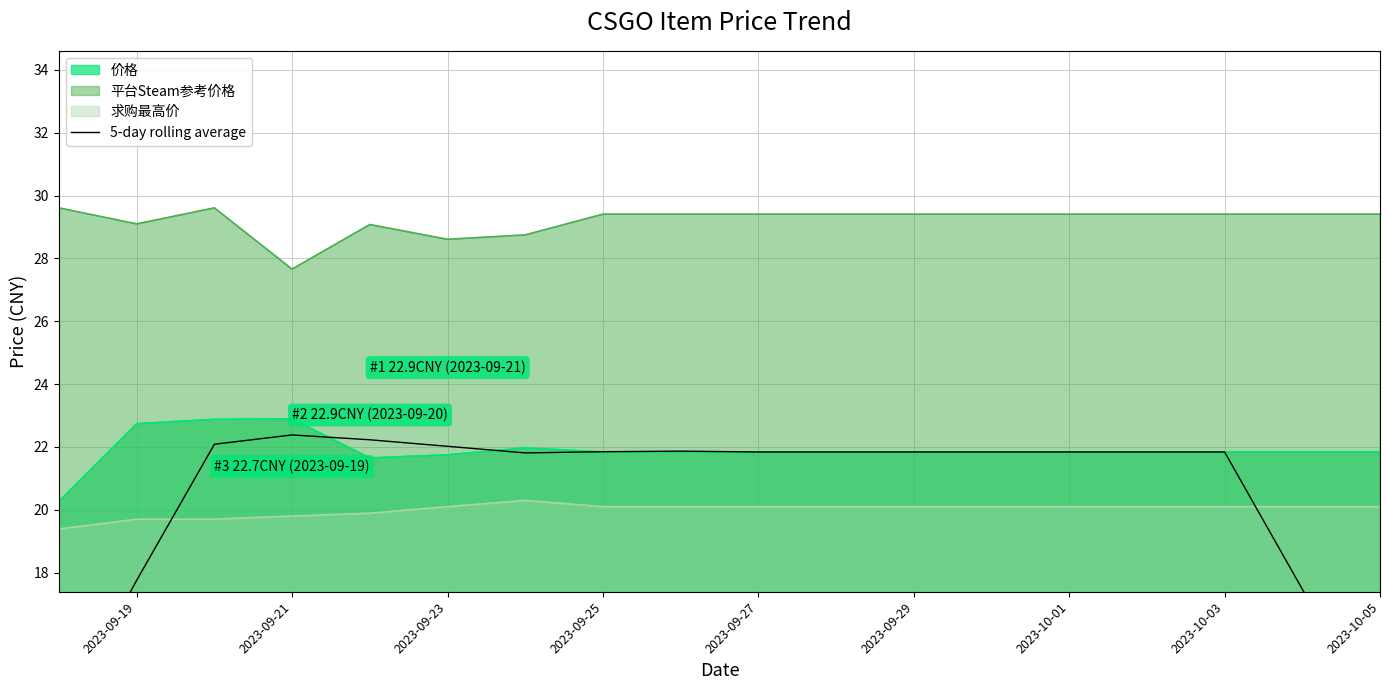

True or false: 平台Steam参考价格 and 求购最高价 cross at least once.

False